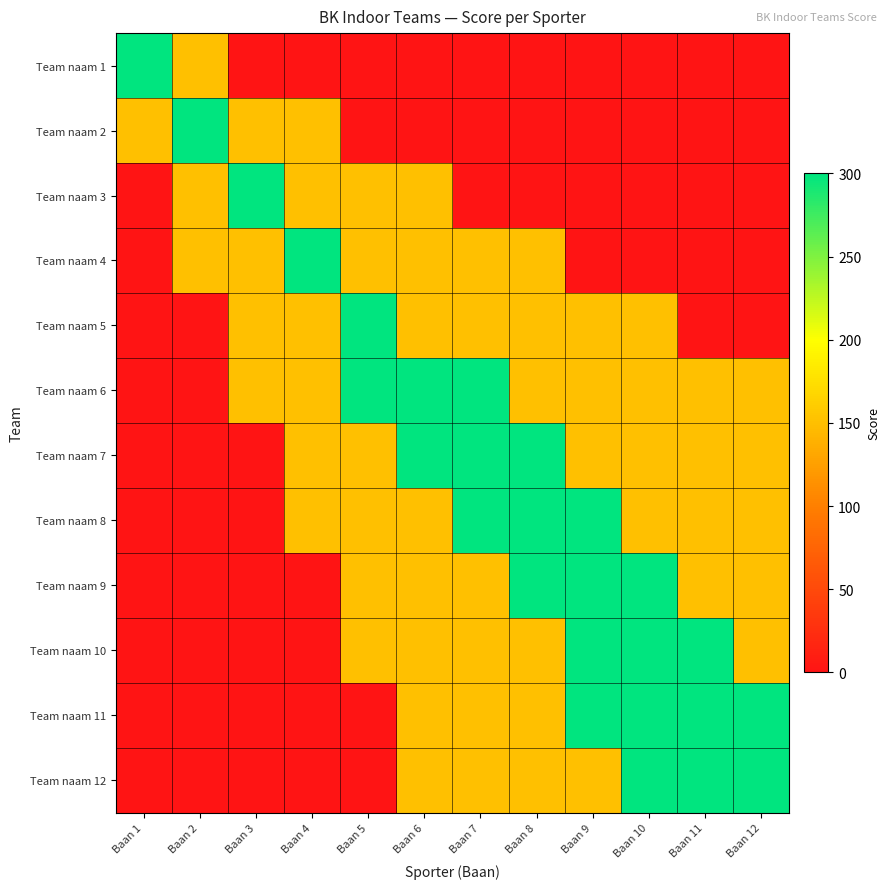

How many data points does each series have?

12